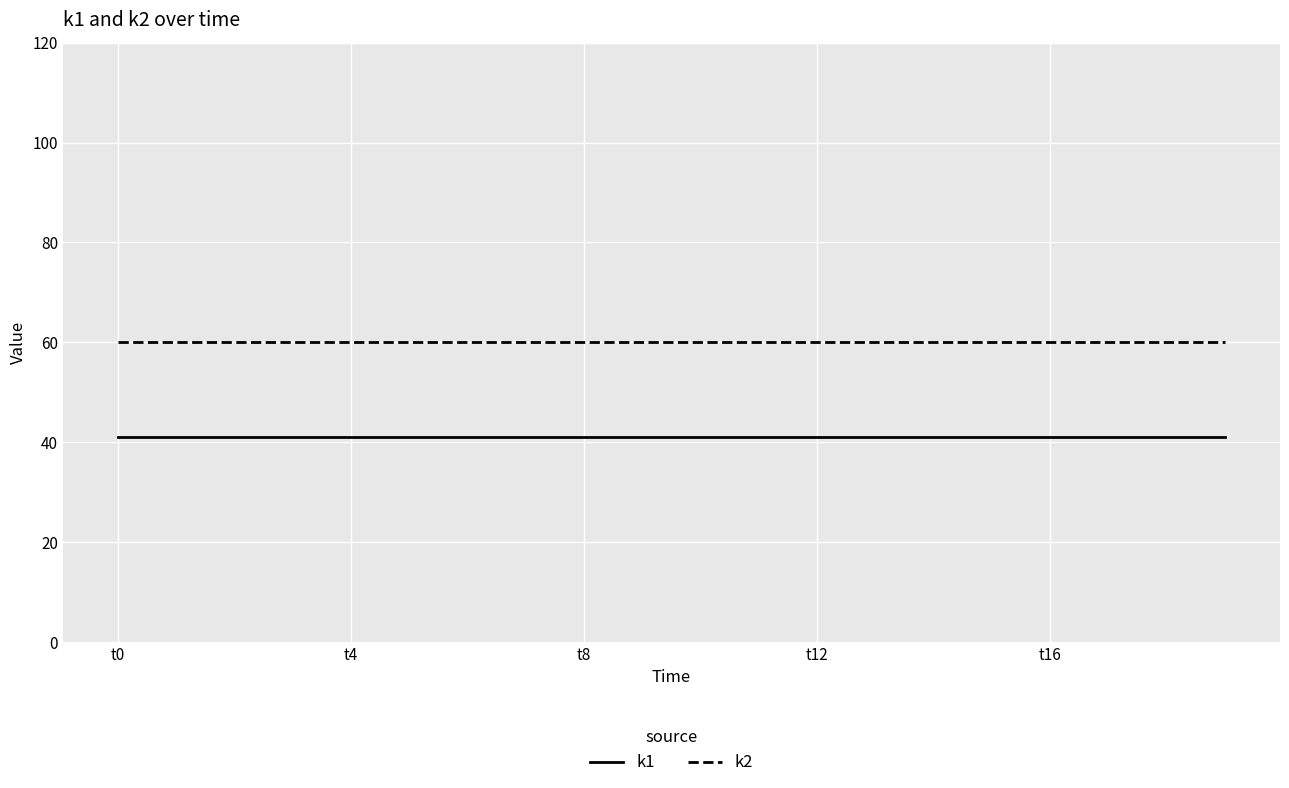

At how many categories does at least one series exceed 46?

20